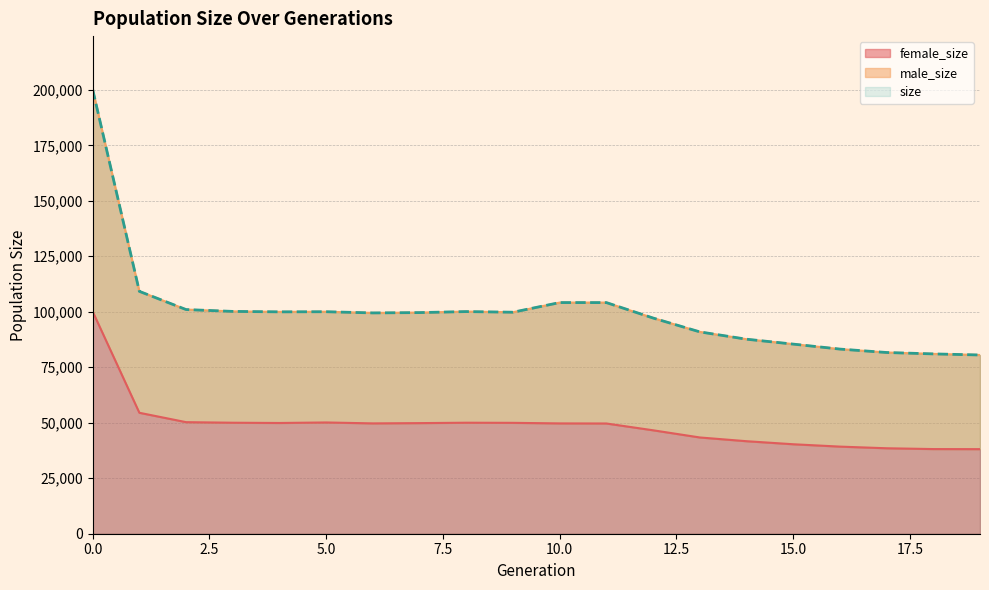

What is the difference between the second highest and second lowest values in the female_size series?

16353